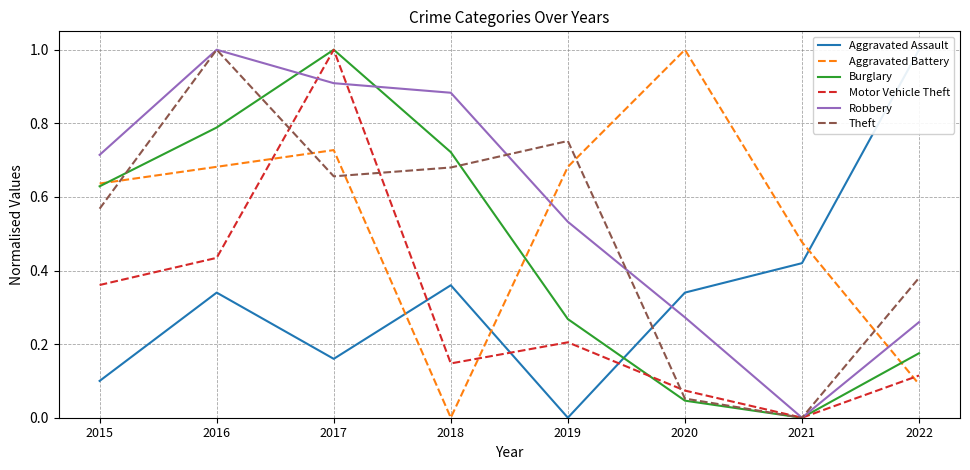

How many lines are shown in the chart?

6